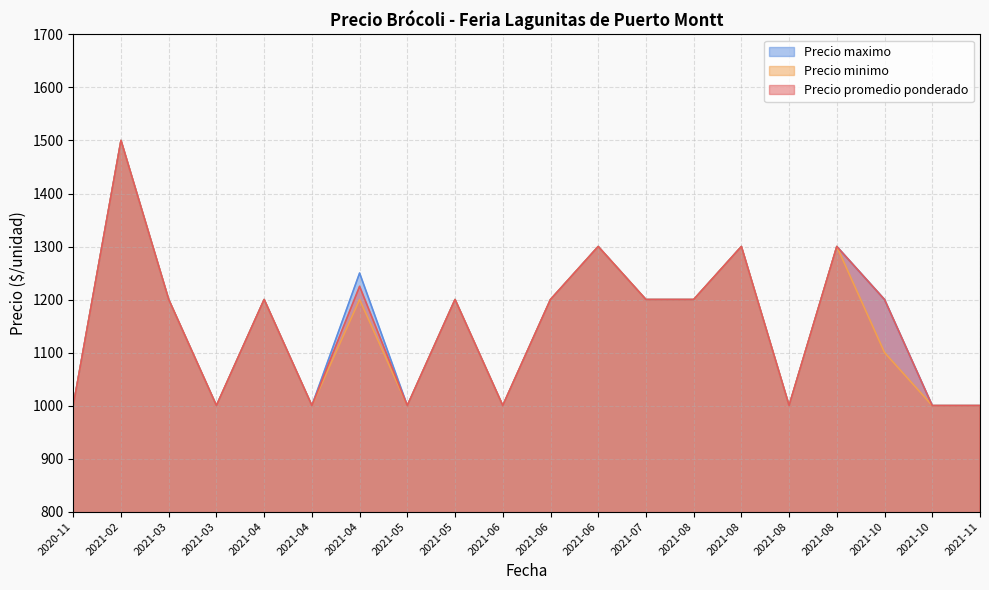

Reading left to right, what are all the values shown in this chart?

Precio promedio ponderado: 1000	1500	1200	1000	1200	1000	1225	1000	1200	1000	1200	1300	1200	1200	1300	1000	1300	1200	1000	1000
Precio minimo: 1000	1500	1200	1000	1200	1000	1200	1000	1200	1000	1200	1300	1200	1200	1300	1000	1300	1100	1000	1000
Precio maximo: 1000	1500	1200	1000	1200	1000	1250	1000	1200	1000	1200	1300	1200	1200	1300	1000	1300	1200	1000	1000